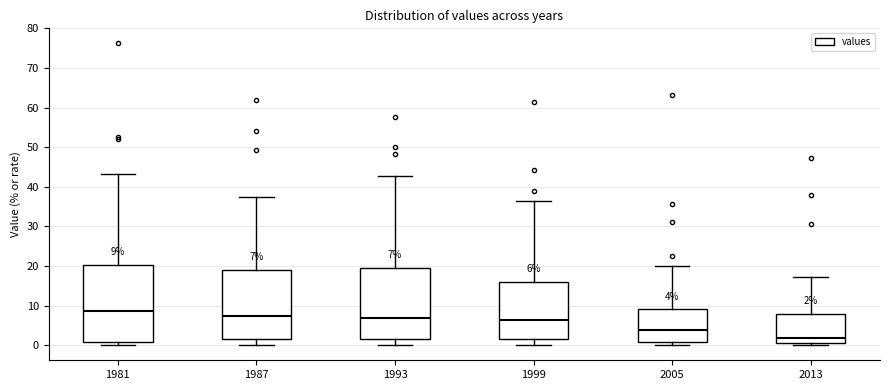

Comparing the boxes themselves (not the whiskers), which one is the tallest?

1981